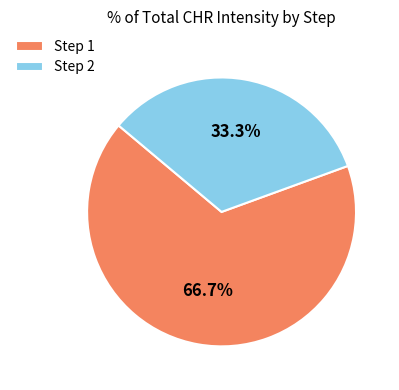

Which slice is the smallest?

Step 2